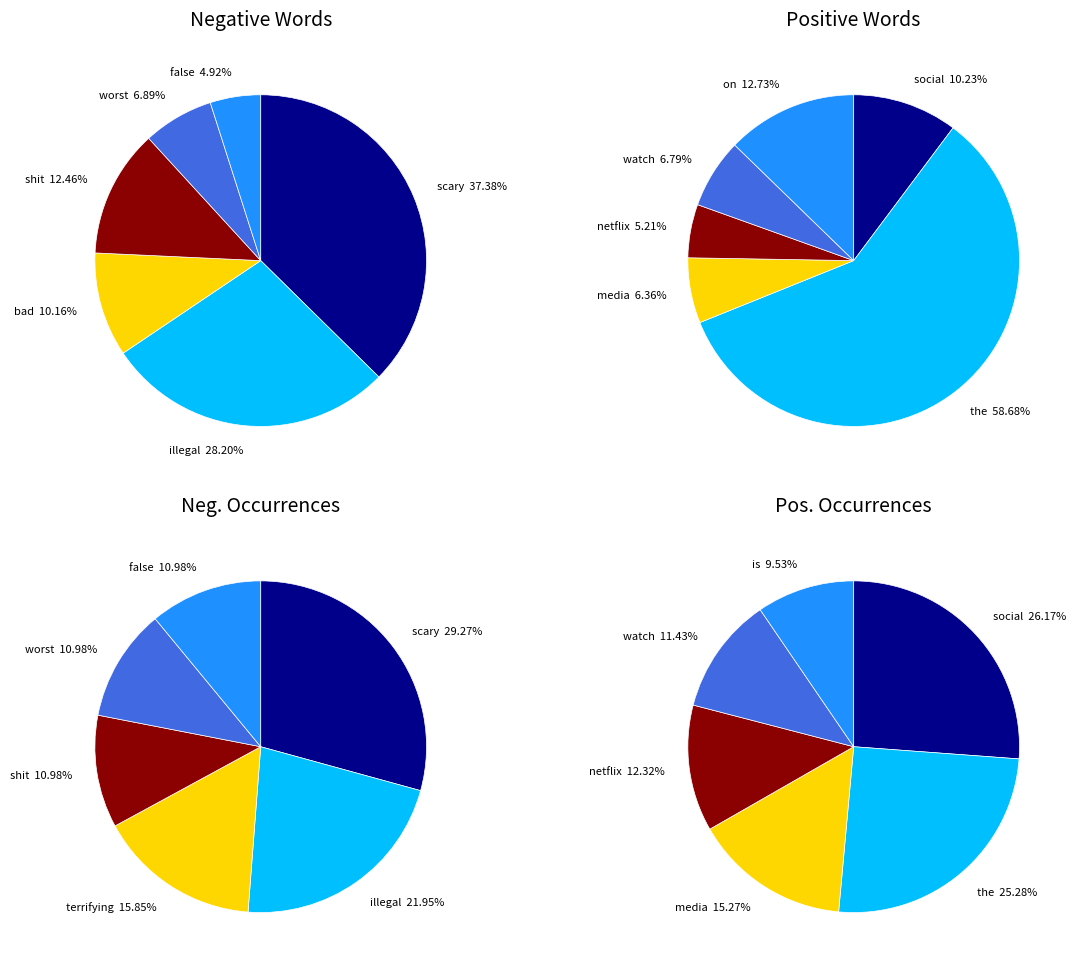

Is it true that illegal is 10% of the pie?

False